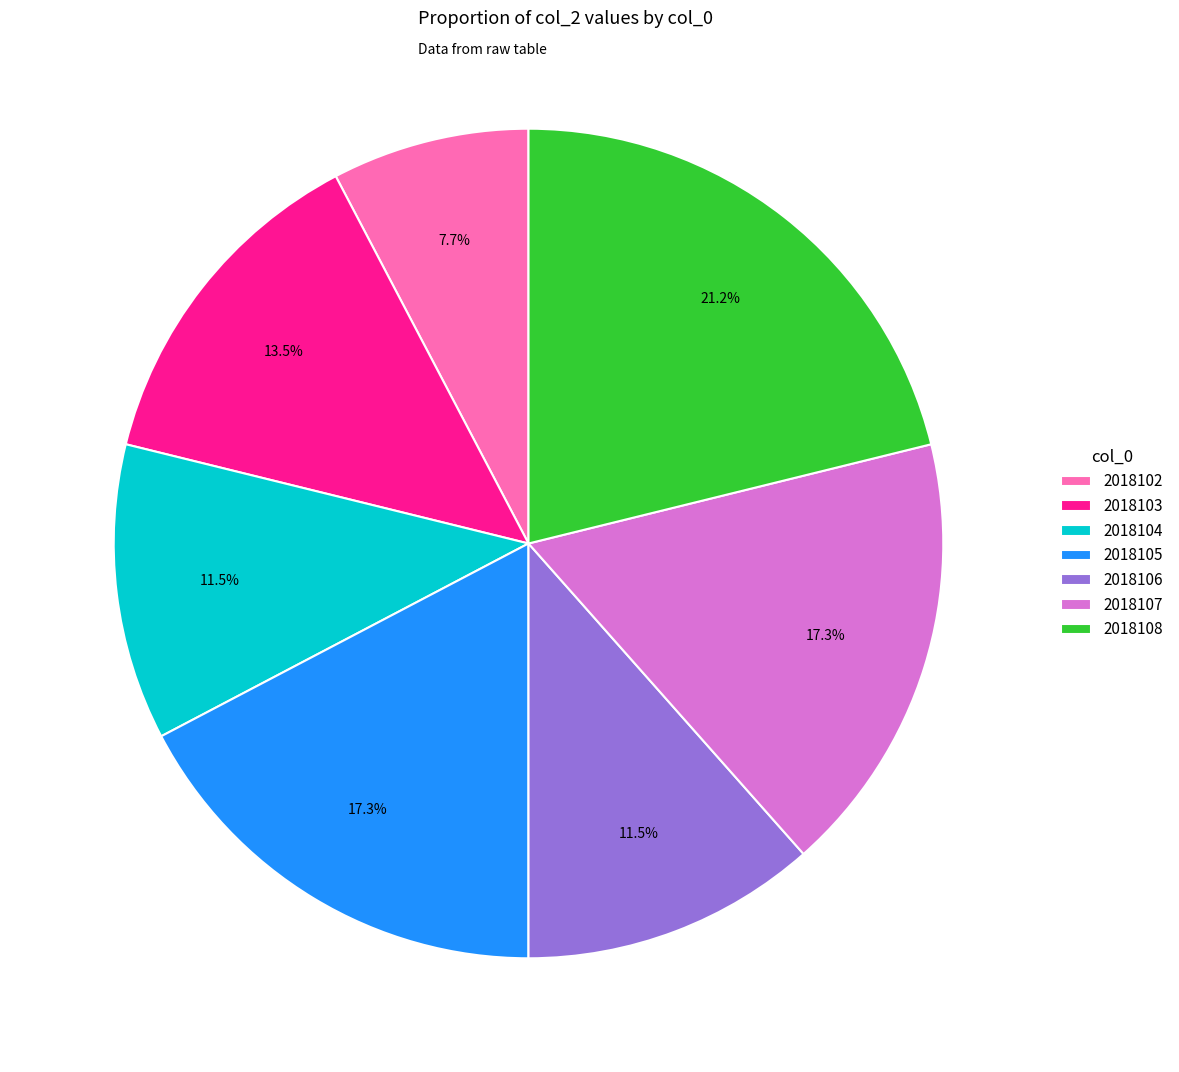

What is the total percentage of 2018108 and 2018106?

32.7%